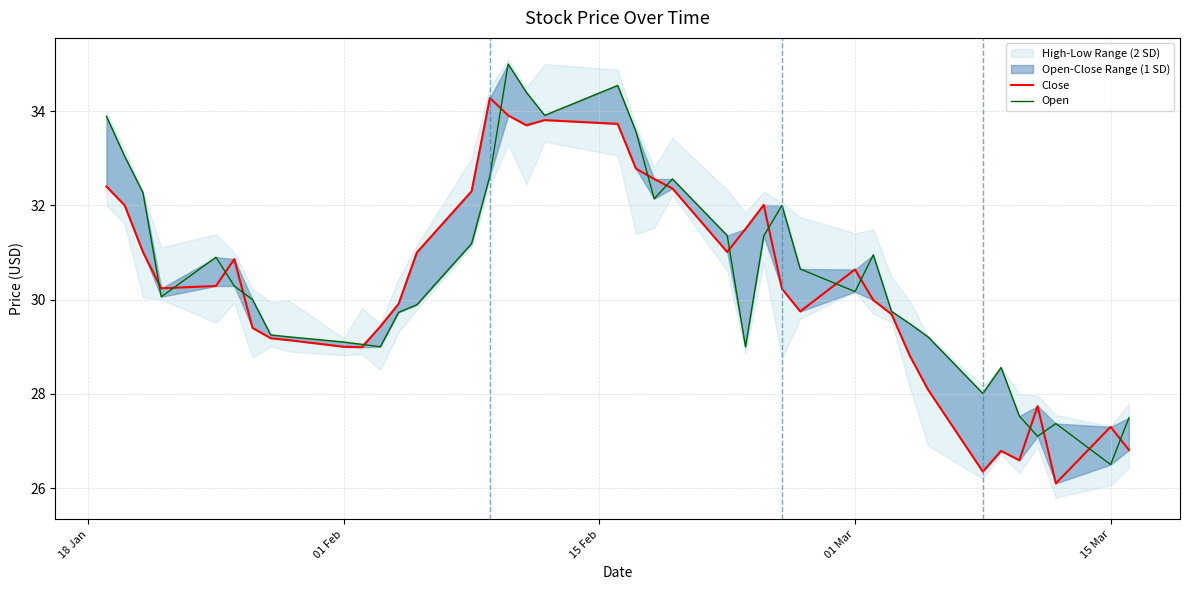

After their last crossing, which series has the higher values: Close or Open?

Open